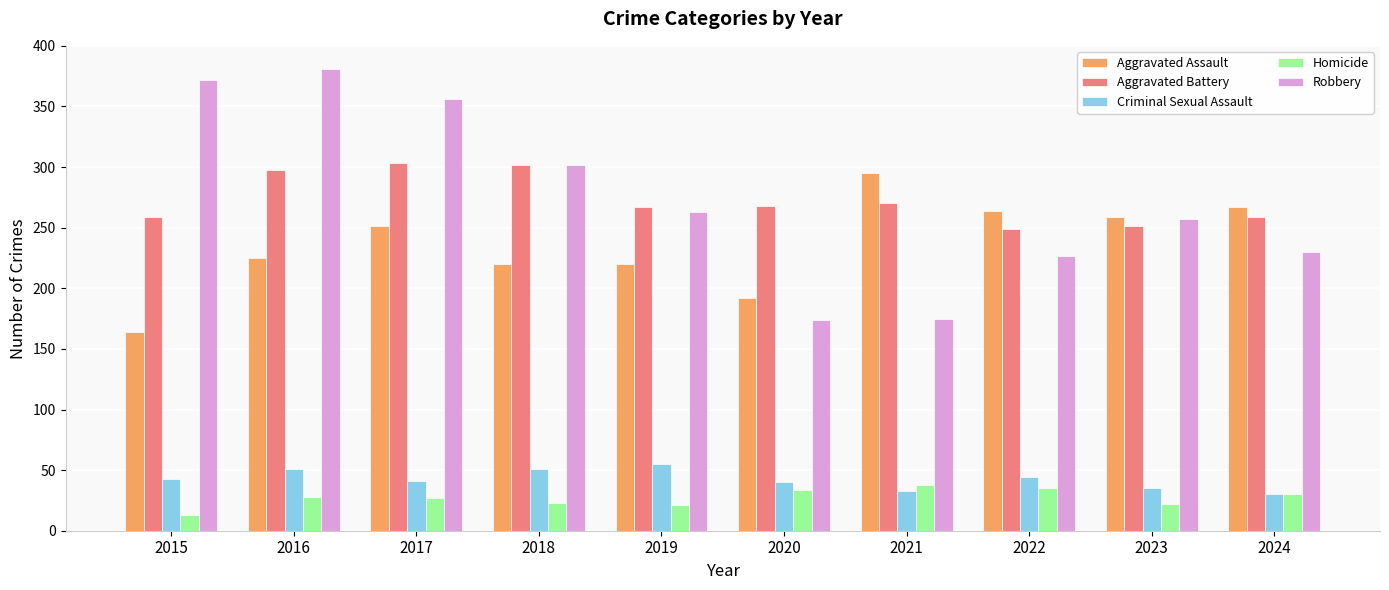

How many bars are there in each group?

5